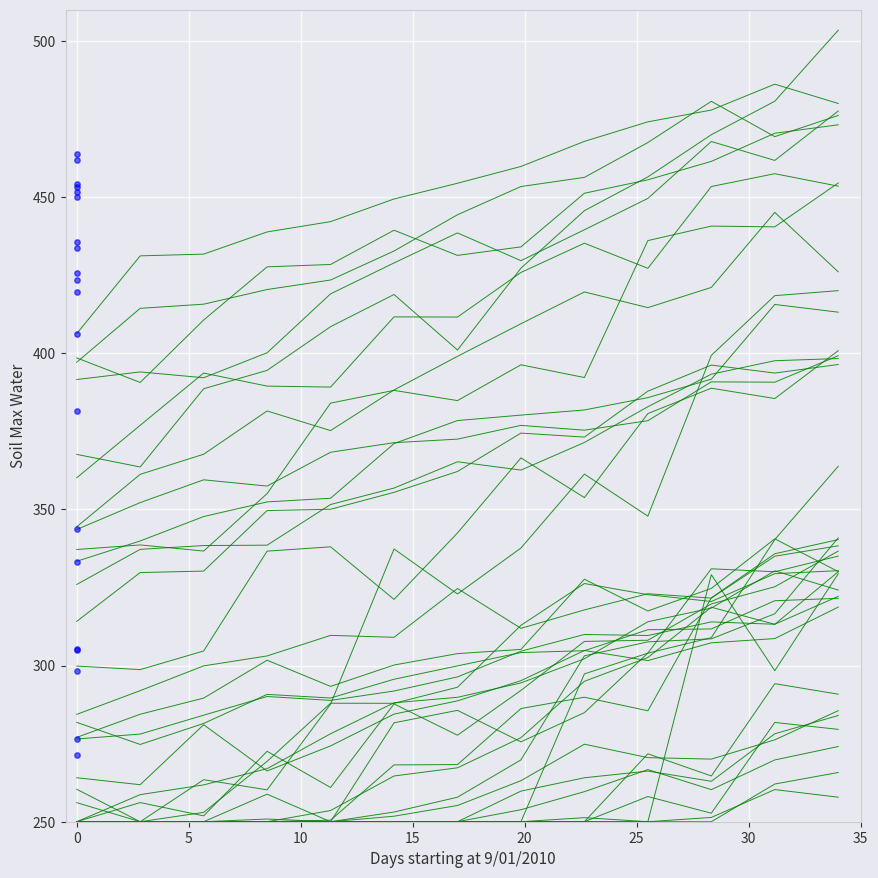

Which series has the largest Y range (max minus min)?

series_4